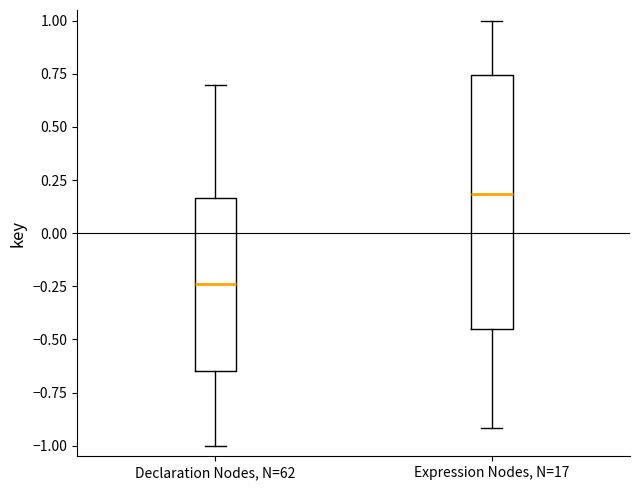

Which box's median line is the lowest?

Declaration Nodes, N=62